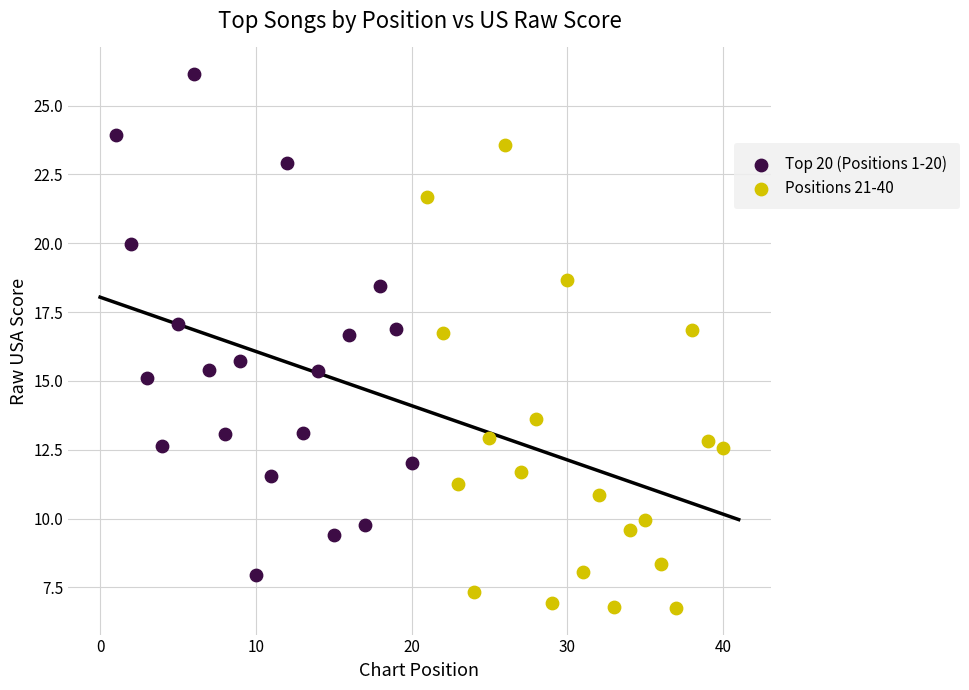

Which series has the largest Y range (max minus min)?

Top 20 (Positions 1-20)